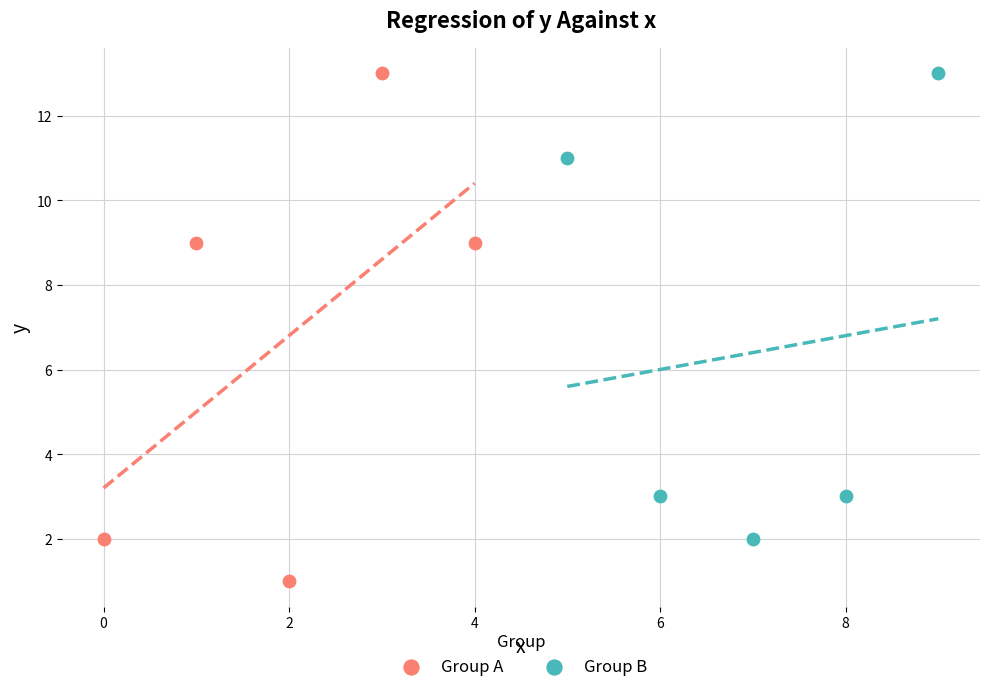

Which series has the largest Y range (max minus min)?

Group A